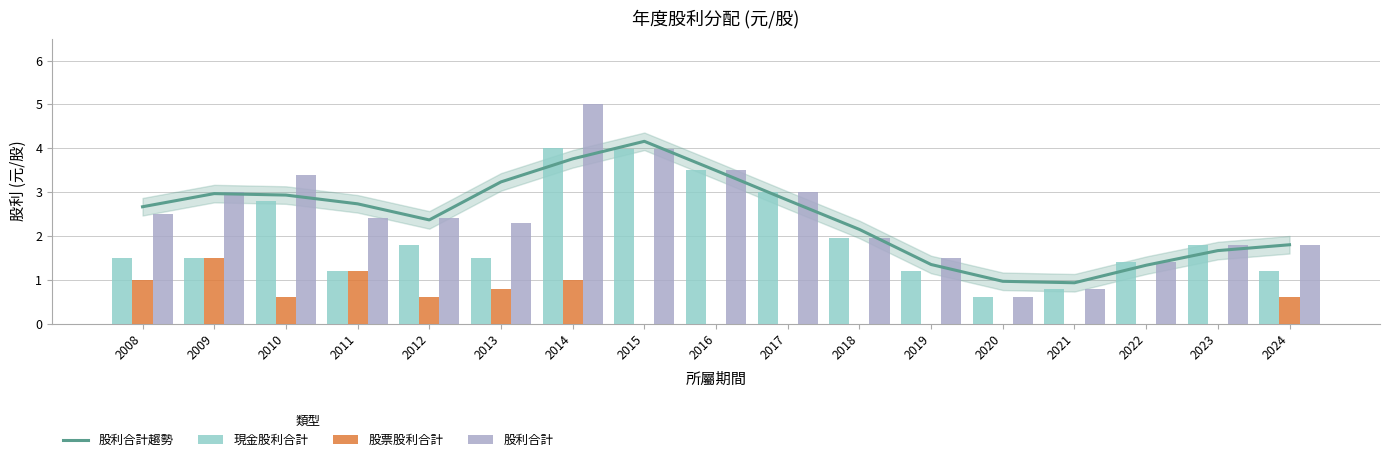

What is the sum of all 股票股利合計 values?

7.3